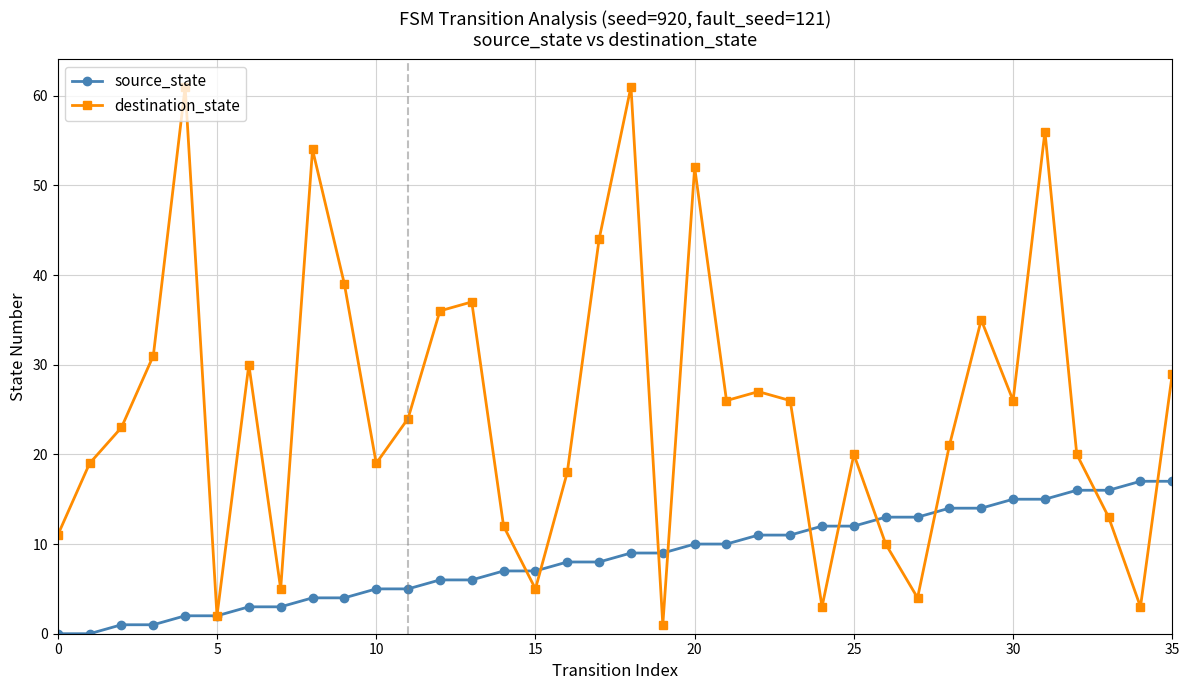

What is the maximum value for source_state?

17